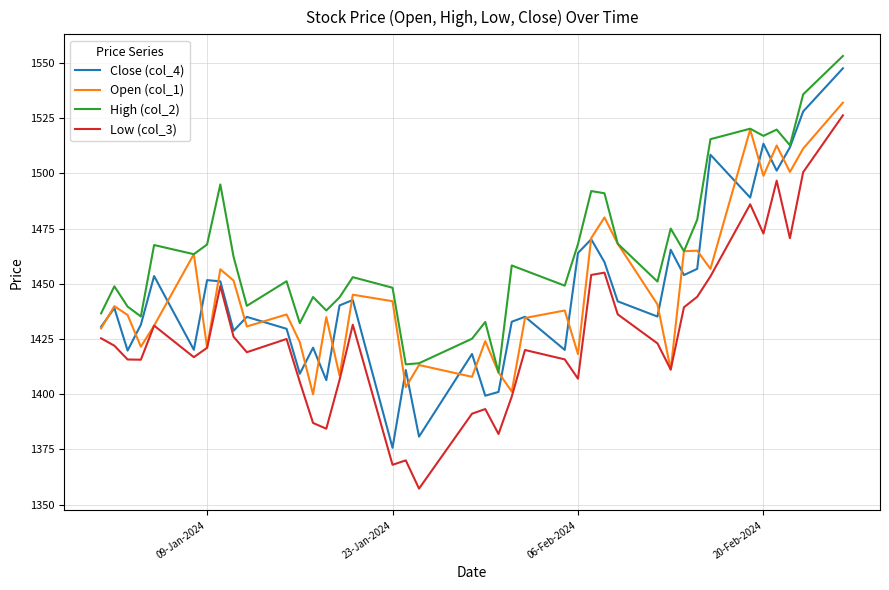

At how many categories does at least one series exceed 1359?

40